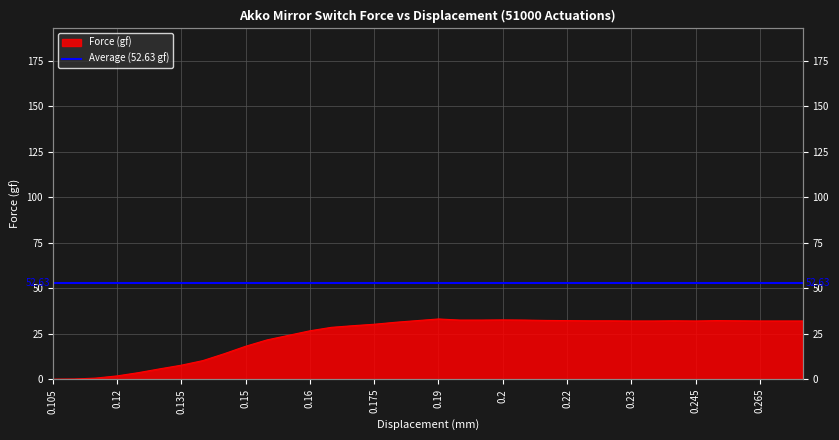

What is the value of the 18th point from the left?

32.2